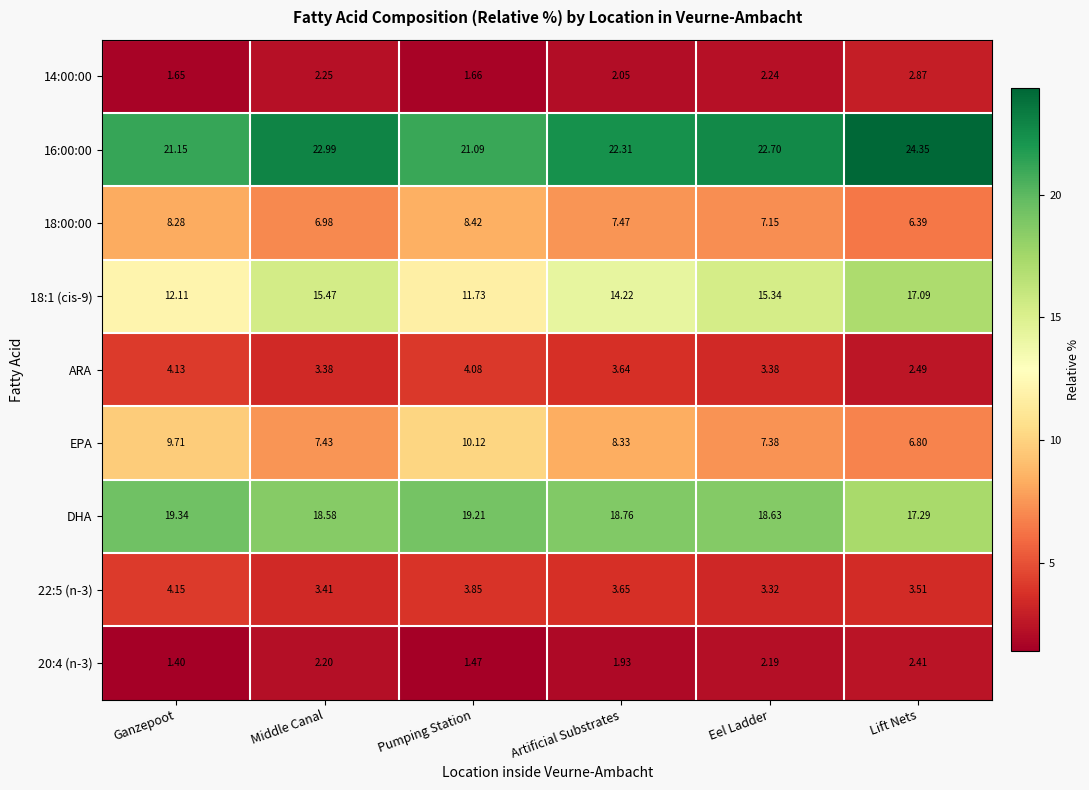

How many data points in DHA are above 18?

5